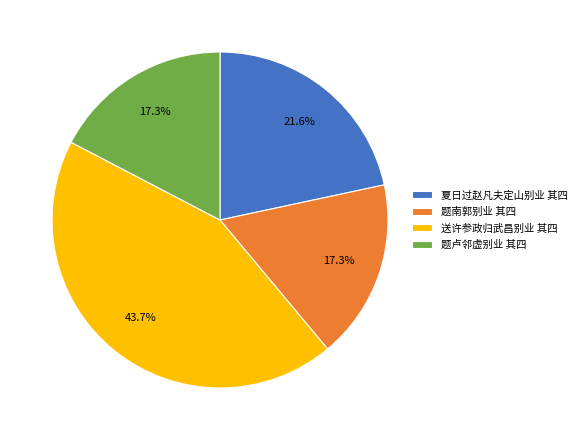

Which has a higher value, 送许参政归武昌别业 其四 or 题卢邻虚别业 其四?

送许参政归武昌别业 其四